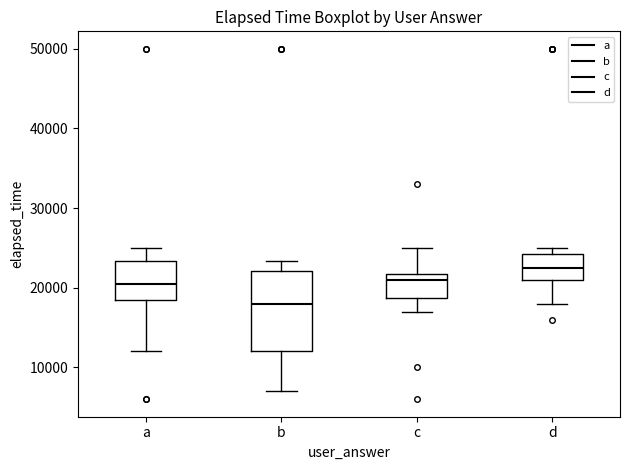

Which box is the tallest, from its lower edge to its upper edge?

b